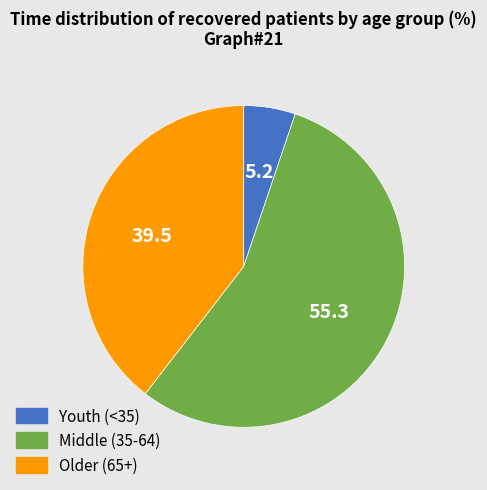

Between Youth (<35) and Older (65+), which is larger?

Older (65+)